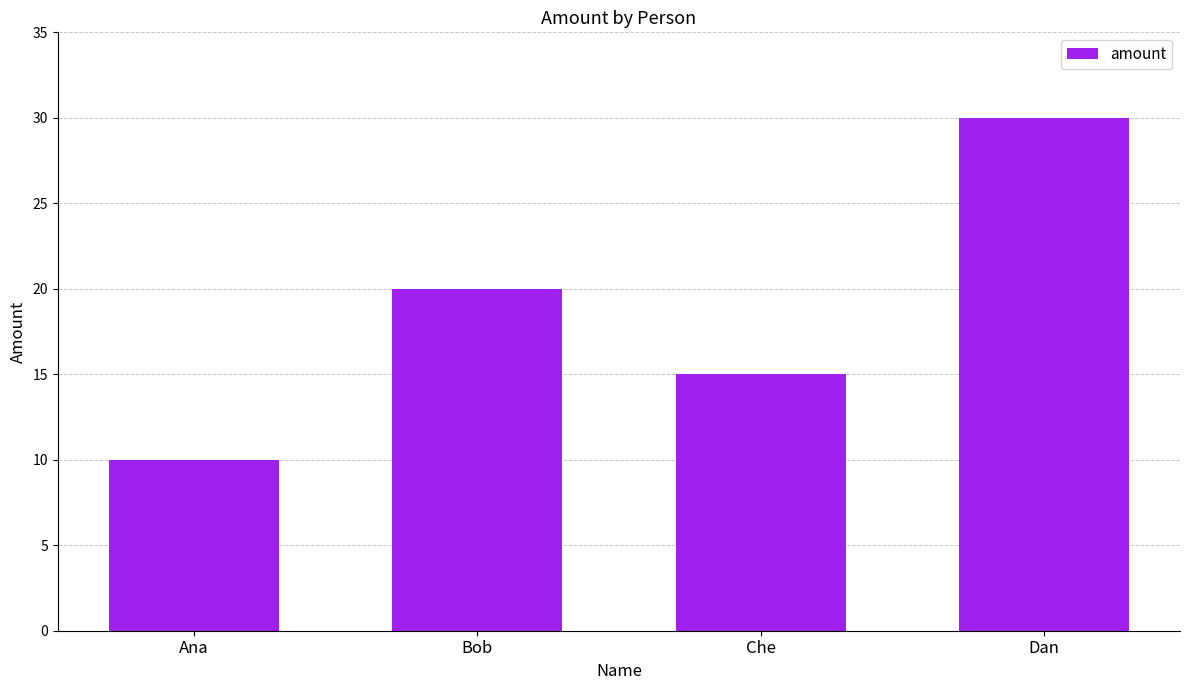

How many values are below 20?

2